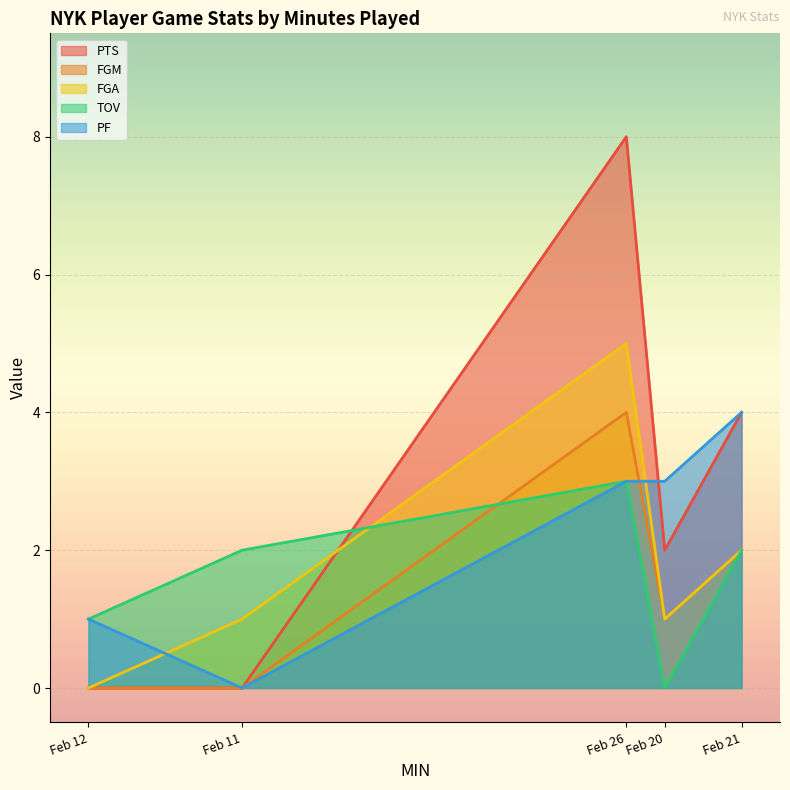

Between Feb 20 and Feb 12, which series saw the biggest shift?

PTS